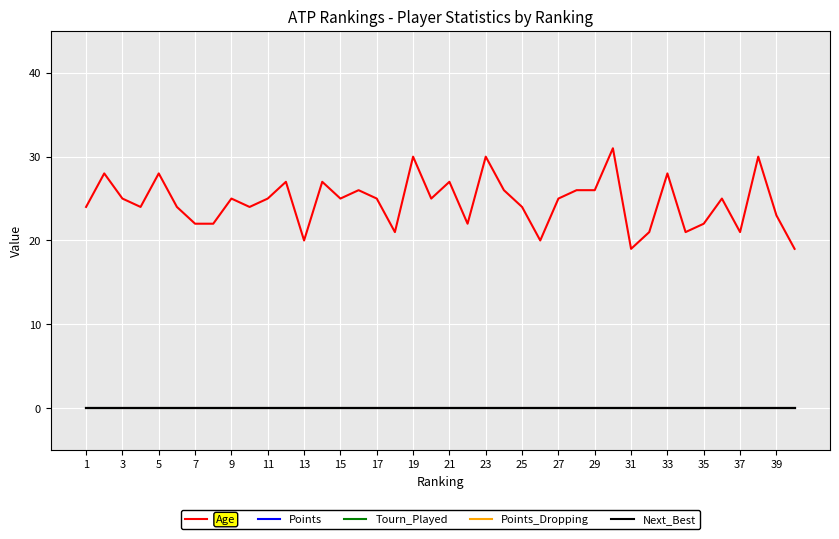

Does the chart have visible grid lines?

Yes